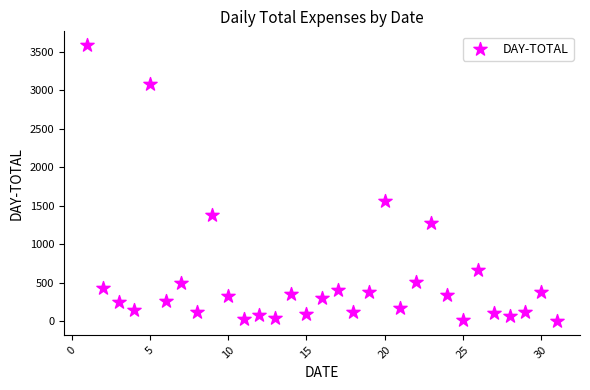

What is the range of Y values (max minus min)?

3585